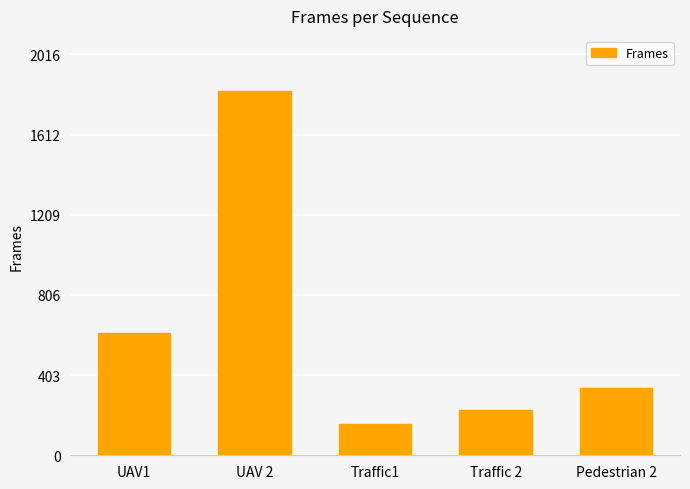

At which label does the data first exceed 338?

UAV1